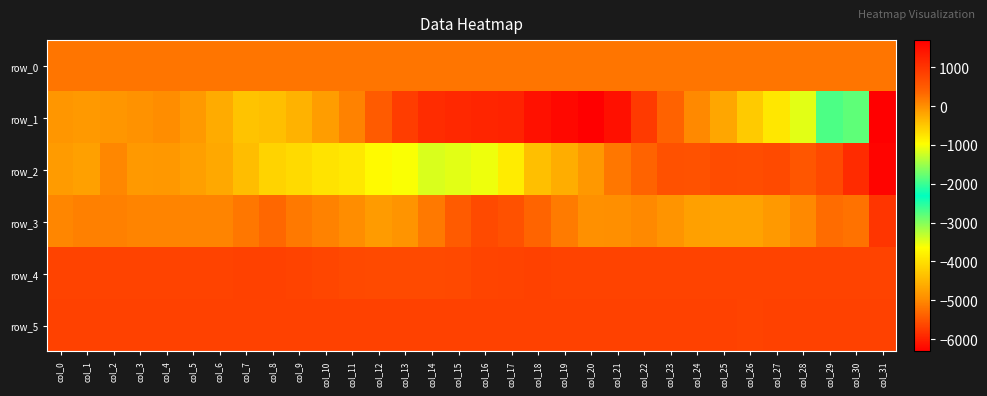

Rank the series by their maximum value, from highest to lowest.

row_1, row_2, row_3, row_5, row_4, row_0